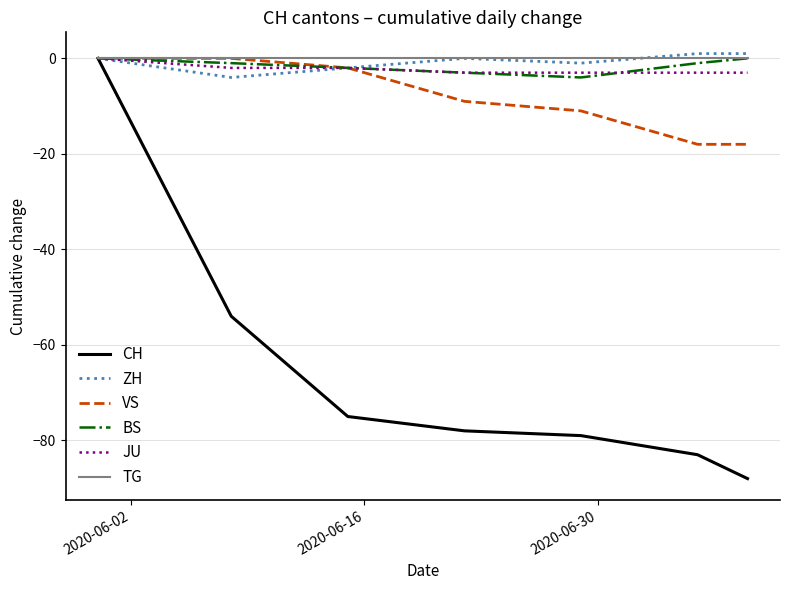

Which series has the widest spread of values?

CH